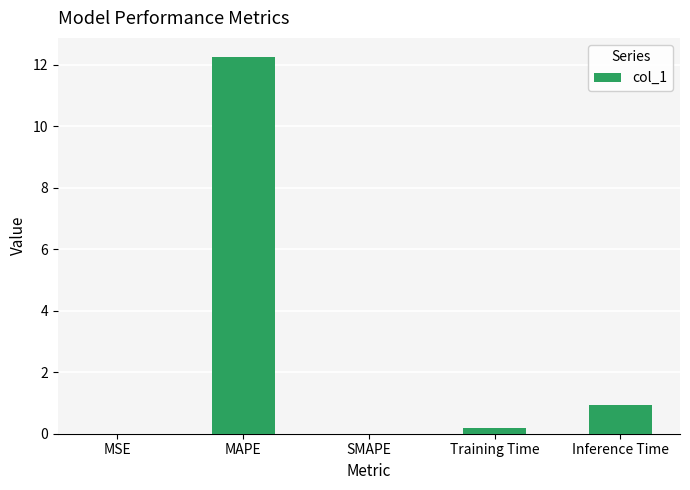

What is the average value?

2.7